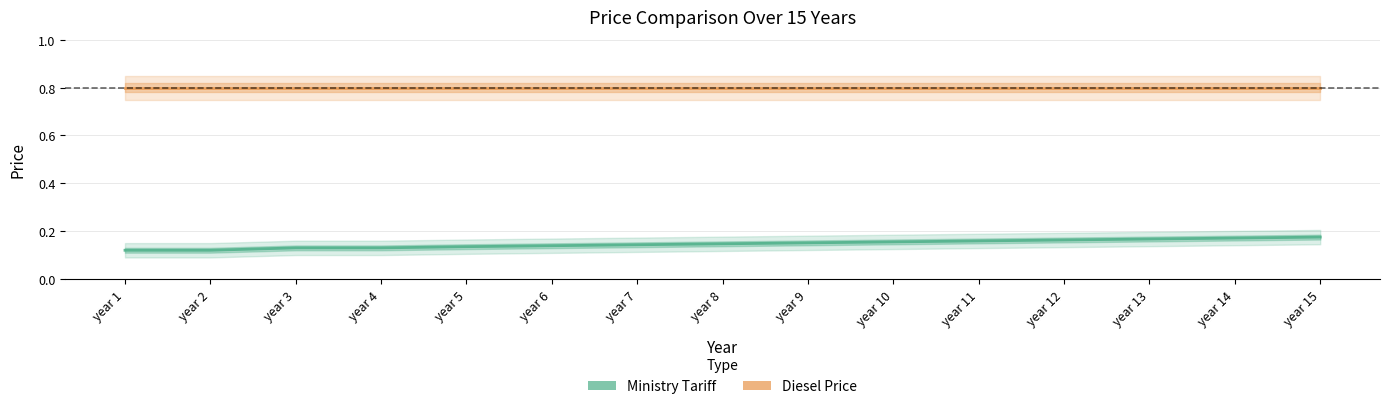

What are all the series names shown in the legend?

Diesel Price, Ministry Tariff